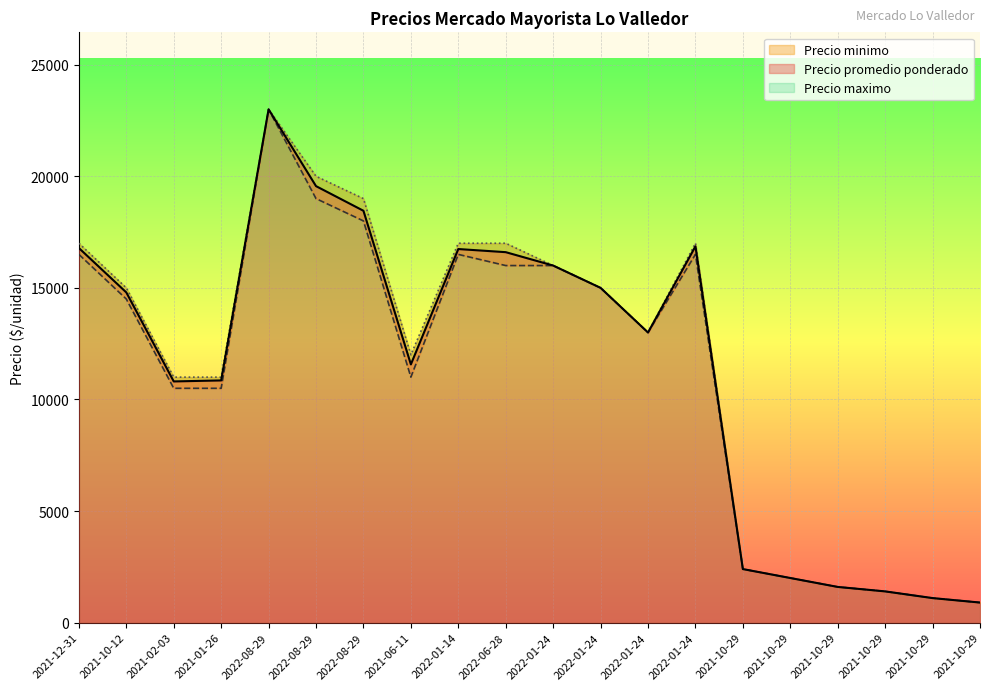

Is the value of Precio maximo at 2022-08-29 greater than the value of Precio minimo at 2022-06-28?

Yes